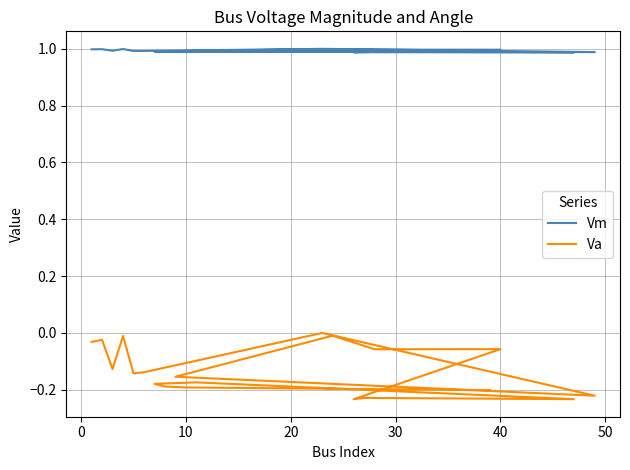

Which series changed the most between 11 and 14?

Va